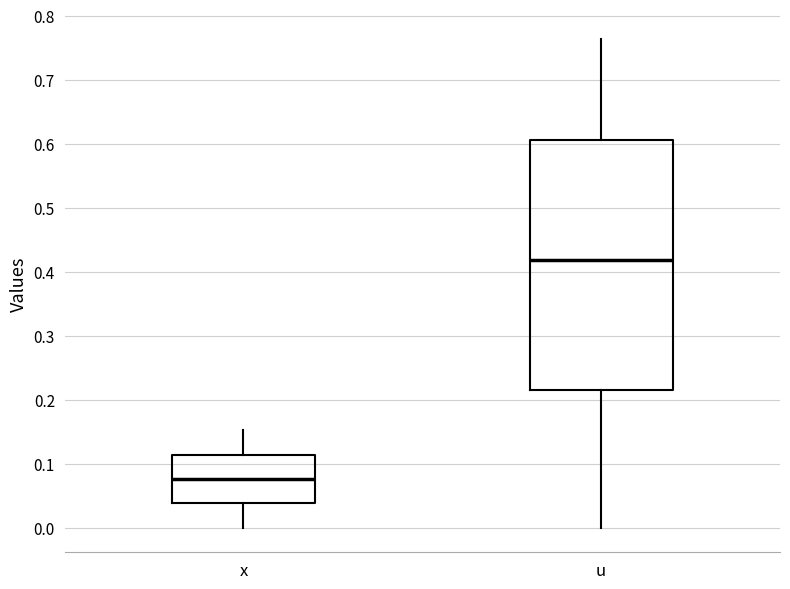

Reading left to right, transcribe this box plot: for each box, give where its median line is, the range the box spans, and where its two whiskers end, as read against the y-axis. The values are not printed on the chart, so give them approximately, as read against the axis.

x: median 0.08, box 0.04 to 0.11, whiskers 0.00 to 0.15
u: median 0.42, box 0.21 to 0.61, whiskers 0.00 to 0.76